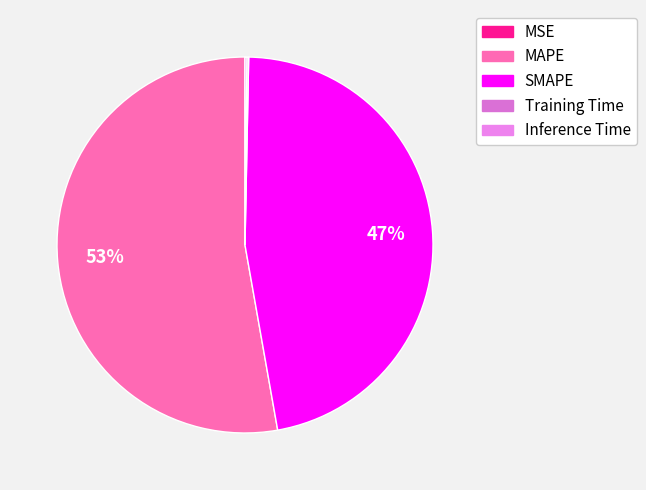

How many segments does this pie chart have?

5